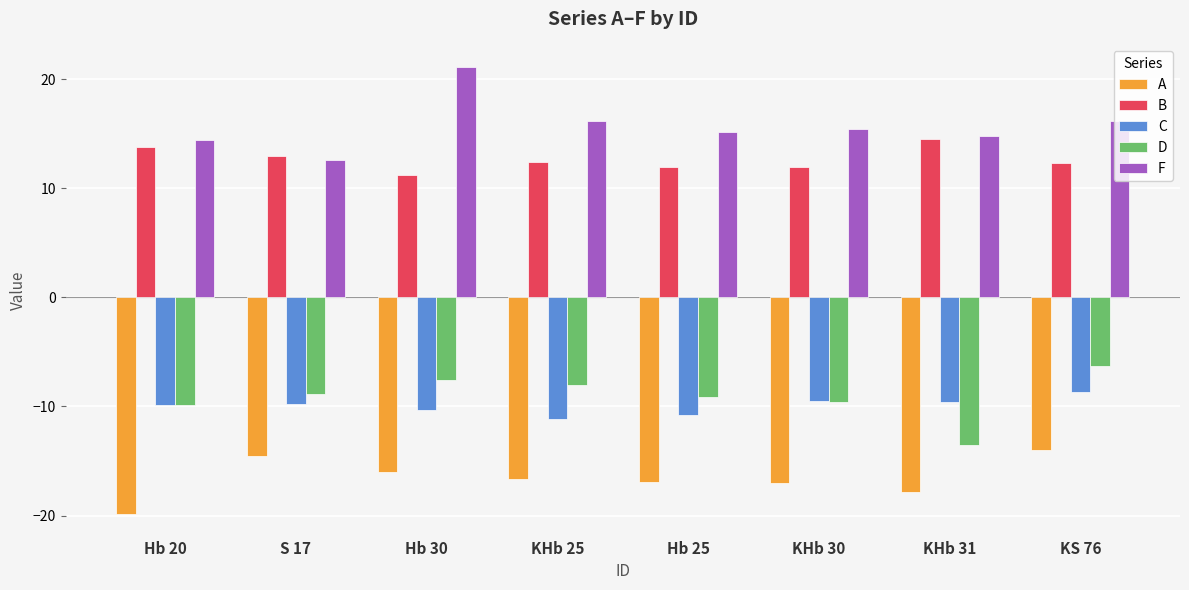

How many groups of bars are there?

8